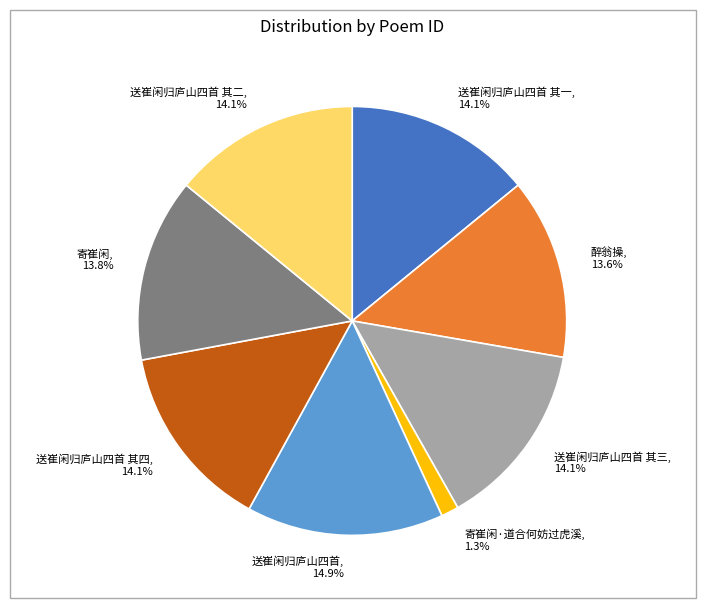

Is 送崔闲归庐山四首 其一 the majority of the pie?

No